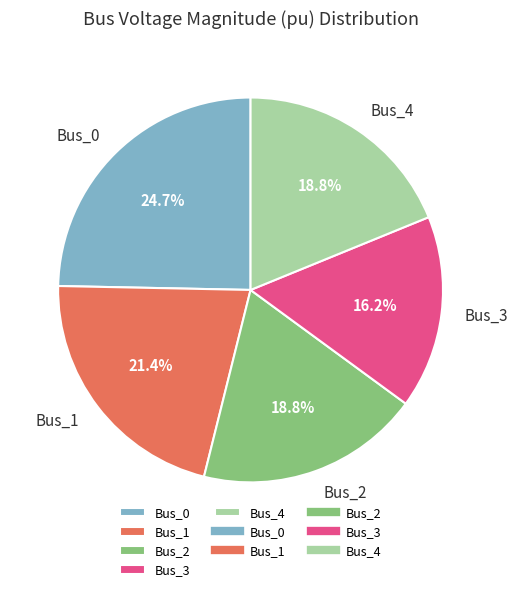

How many segments does this pie chart have?

5